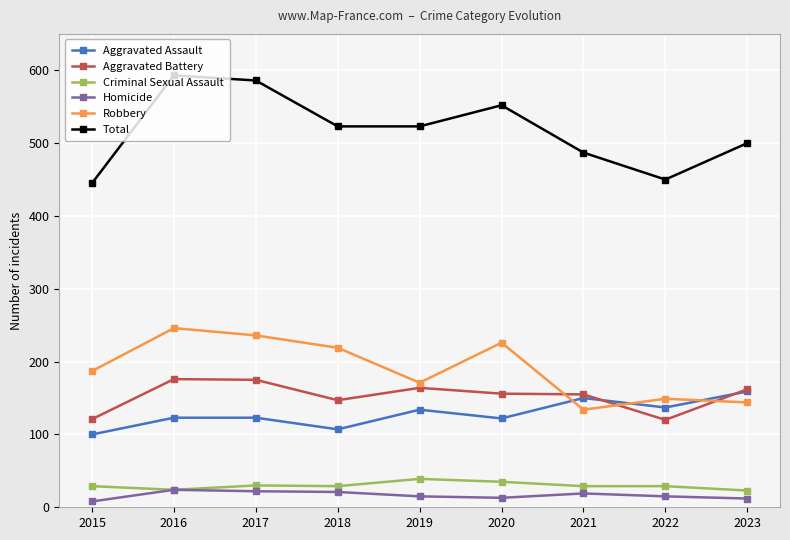

Rank the series at 2019 from highest to lowest value.

Total, Robbery, Aggravated Battery, Aggravated Assault, Criminal Sexual Assault, Homicide